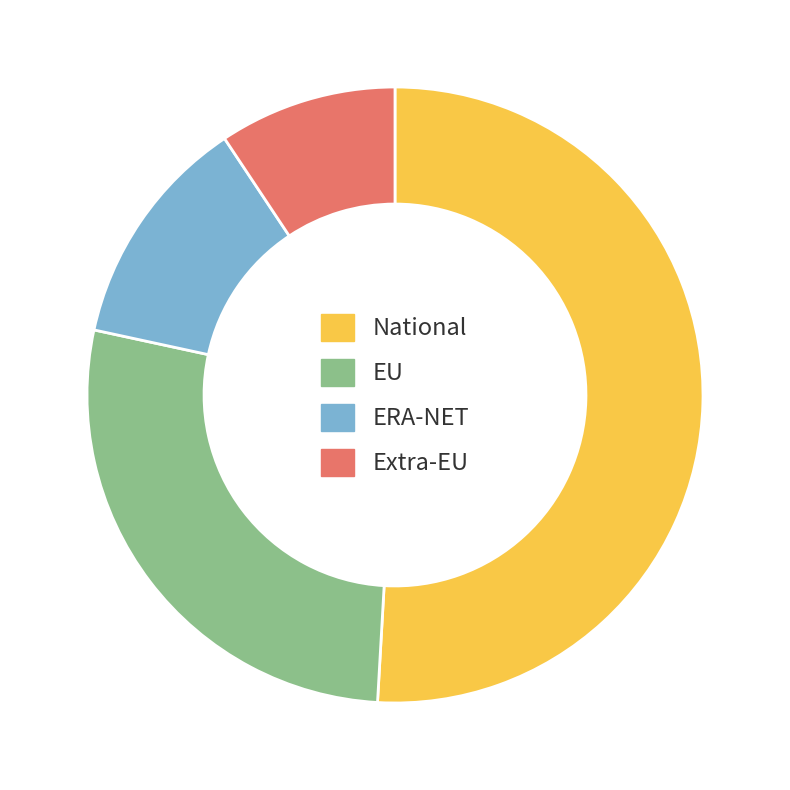

Count the number of slices in the pie.

4